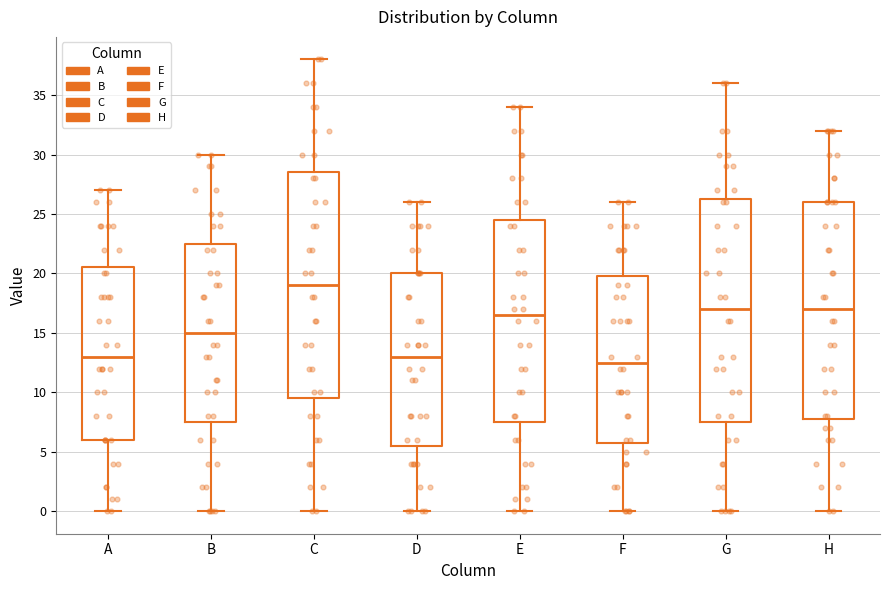

Where is the lower edge of the box for A on the y-axis? The values are not printed on the chart, so give them approximately, as read against the axis.

6.0